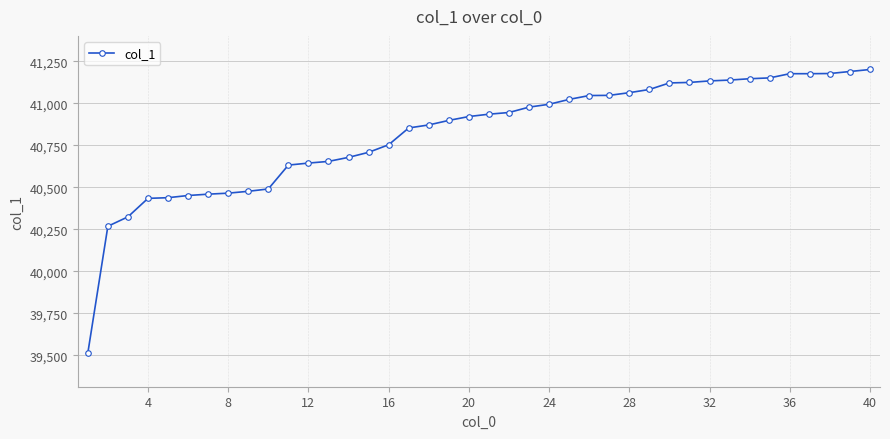

What is the greatest value displayed?

41202